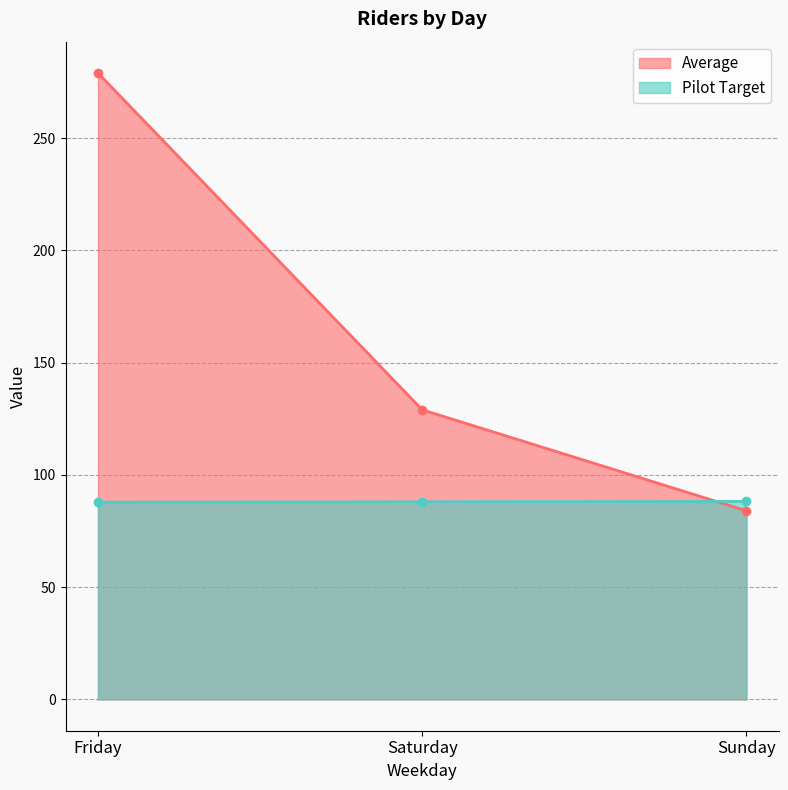

Reading left to right, what are all the values shown in this chart?

Average: 279.0	129.0	84.0
Pilot Target: 87.8	88.0	88.2